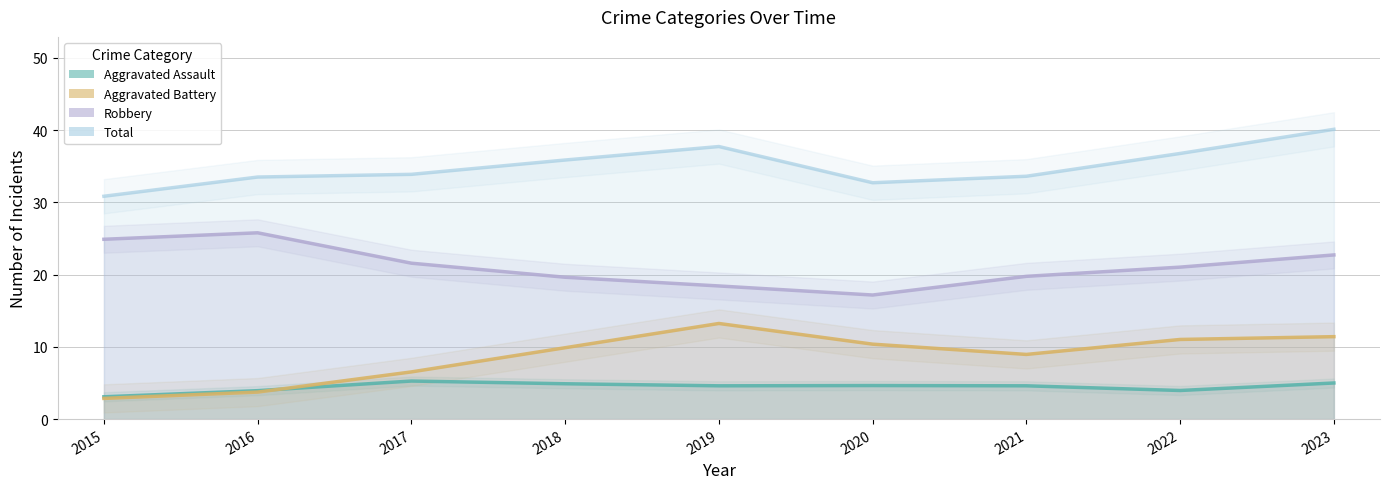

What is the sum of all Aggravated Battery values?

78